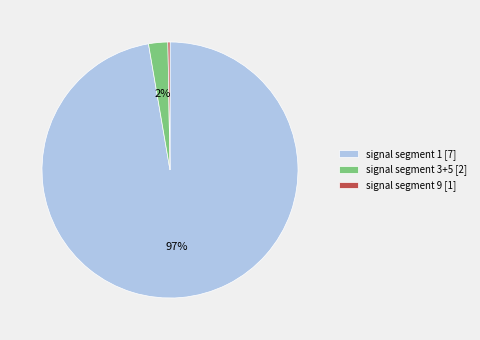

Which category has the biggest portion of the pie?

signal segment 1 [7]